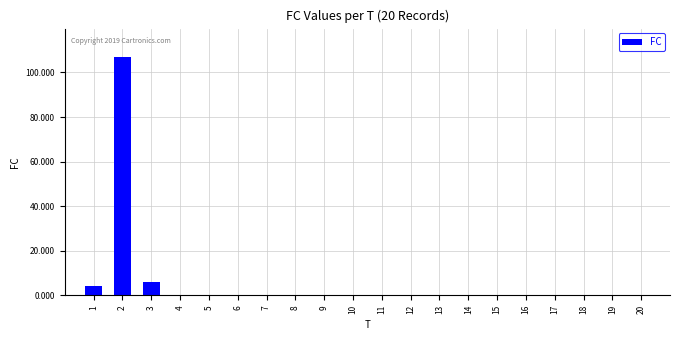

Reading left to right, list all the values displayed in this chart.

1=4	2=107	3=6	4=0	5=0	6=0	7=0	8=0	9=0	10=0	11=0	12=0	13=0	14=0	15=0	16=0	17=0	18=0	19=0	20=0